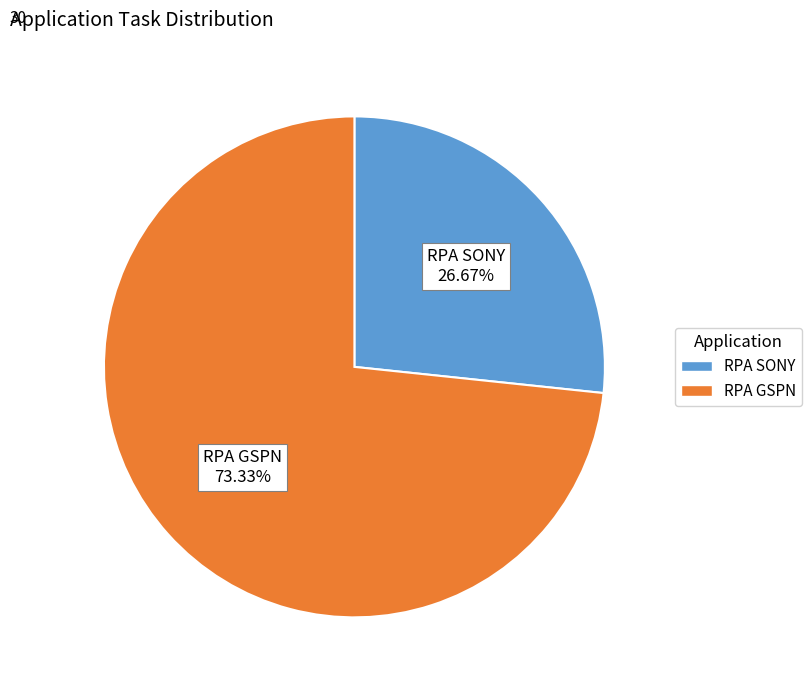

Which category has the smallest portion of the pie?

RPA SONY